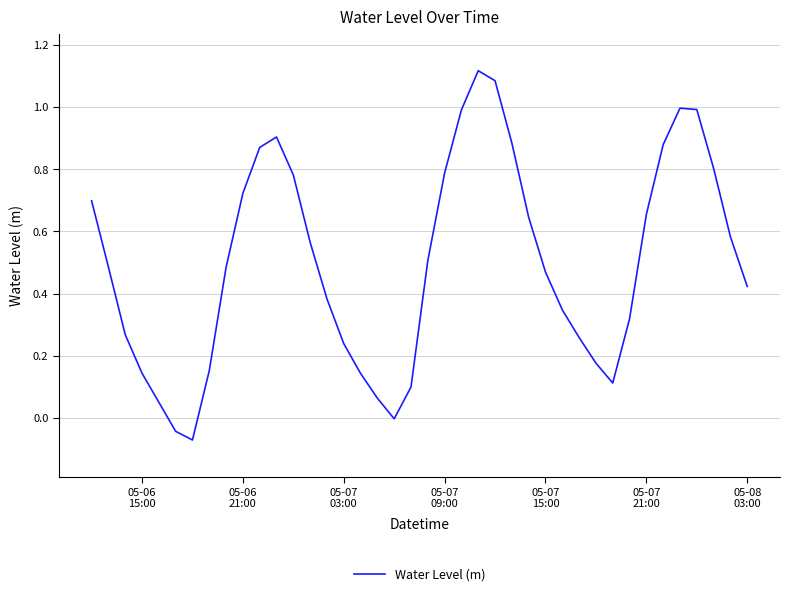

What is the difference between the maximum and minimum values?

1.2